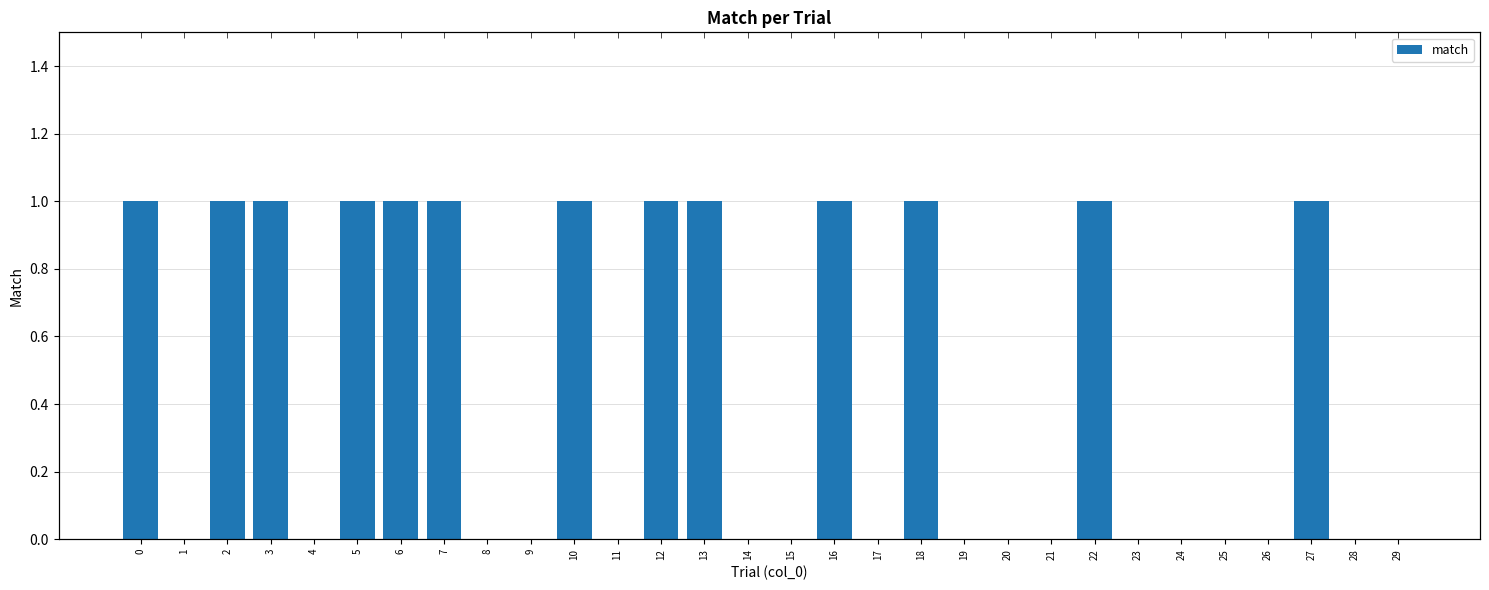

What is the change in value from 0 to 14?

-1